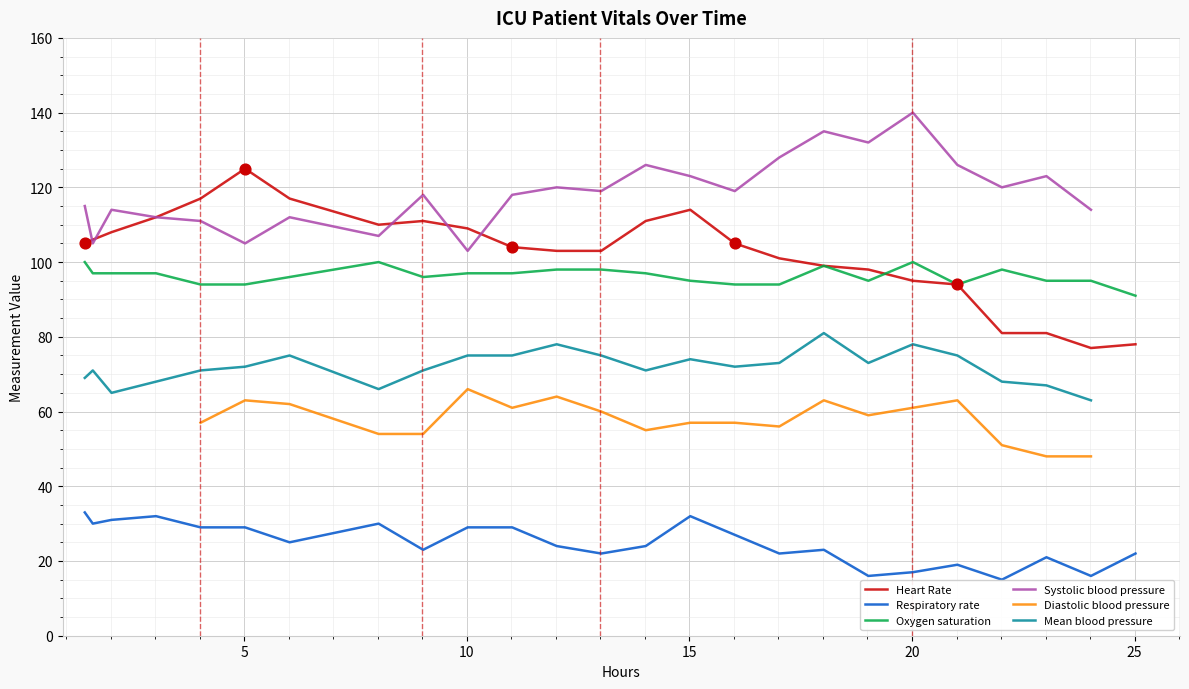

At how many categories does at least one series exceed 38?

25